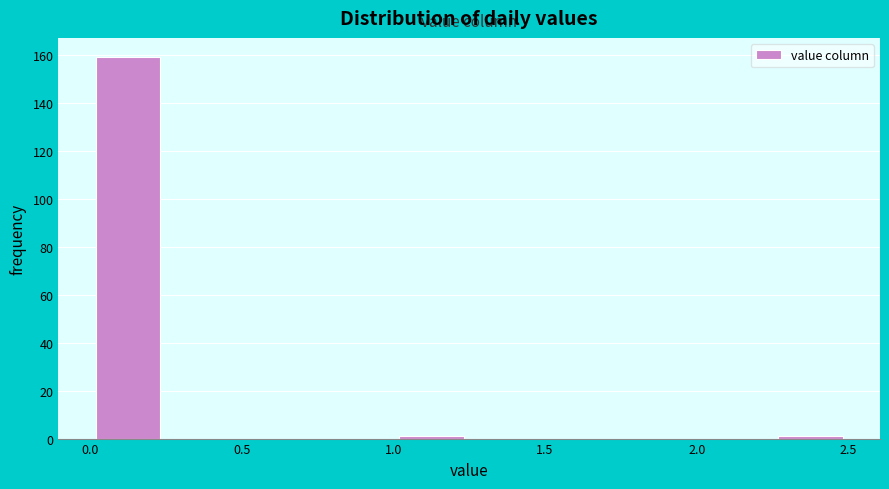

What is the height of the bar covering 0.00 to 0.25 on the x-axis? The values are not printed on the chart, so give them approximately, as read against the axis.

160